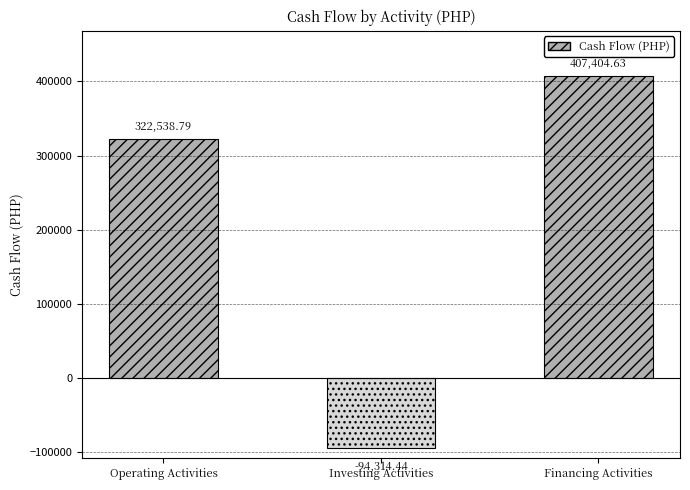

How many negative values are there?

1